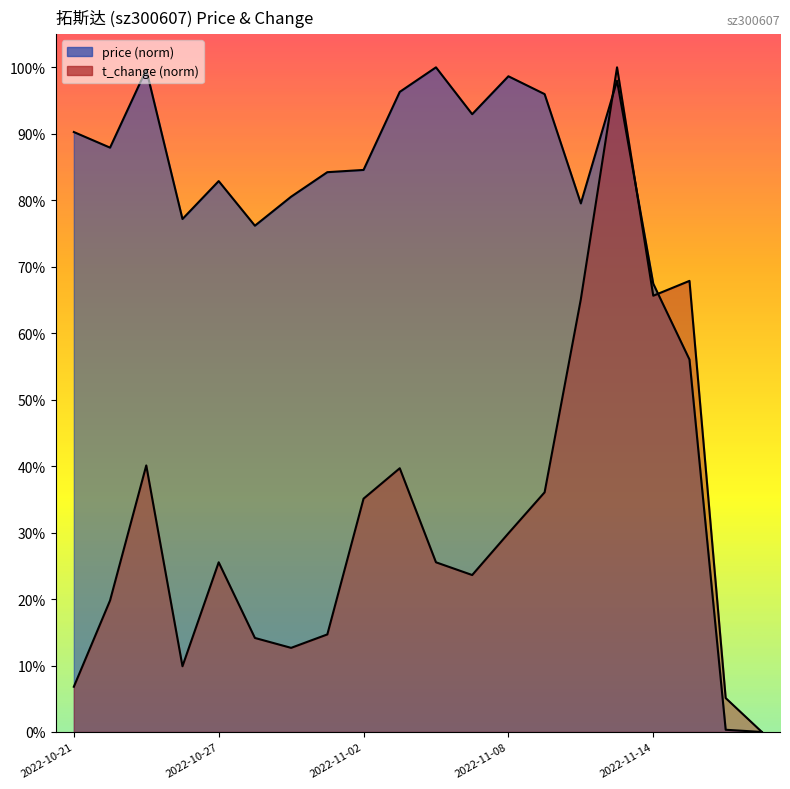

Where do price and t_change first cross each other?

2022-11-10 and 2022-11-11